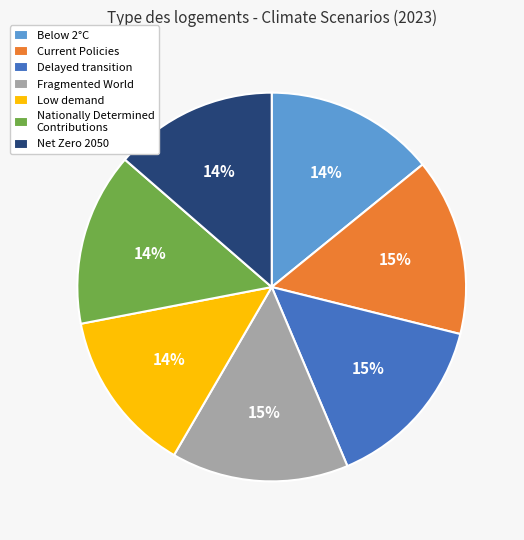

To the nearest percent, what portion does Below 2°C represent?

14%